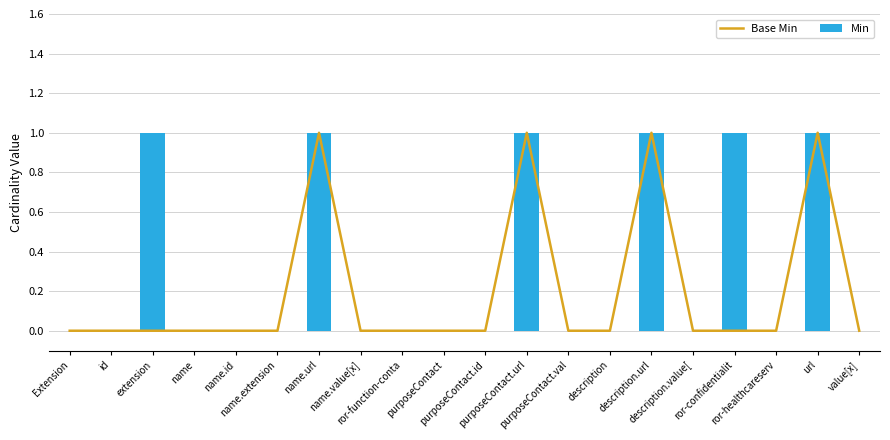

Rank the series by their average value, from lowest to highest.

Base Min, Min